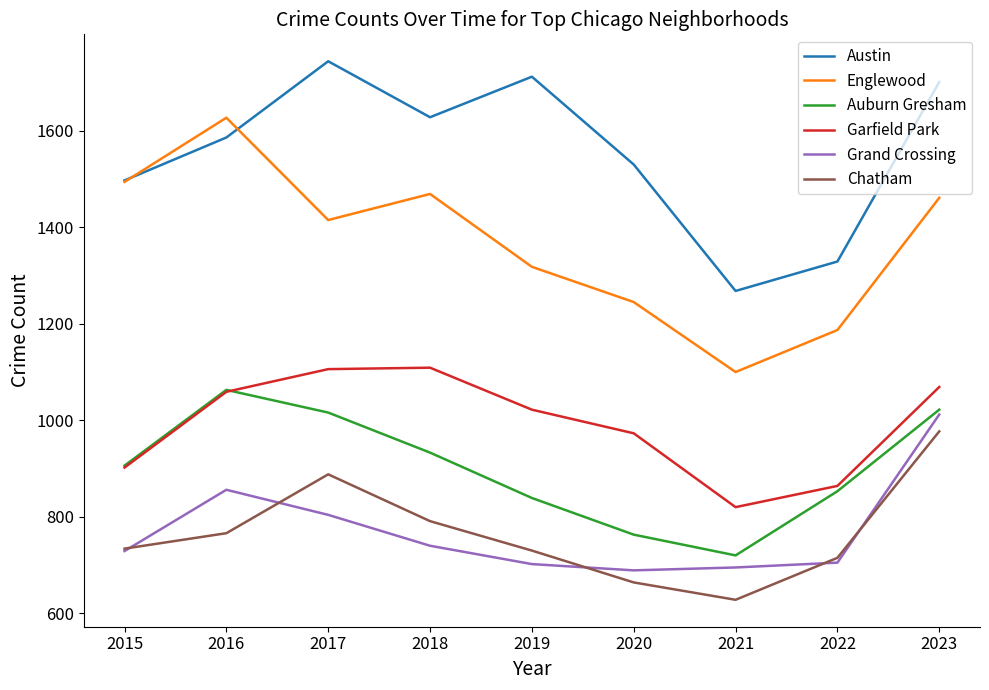

At which label does Austin reach its minimum?

2021